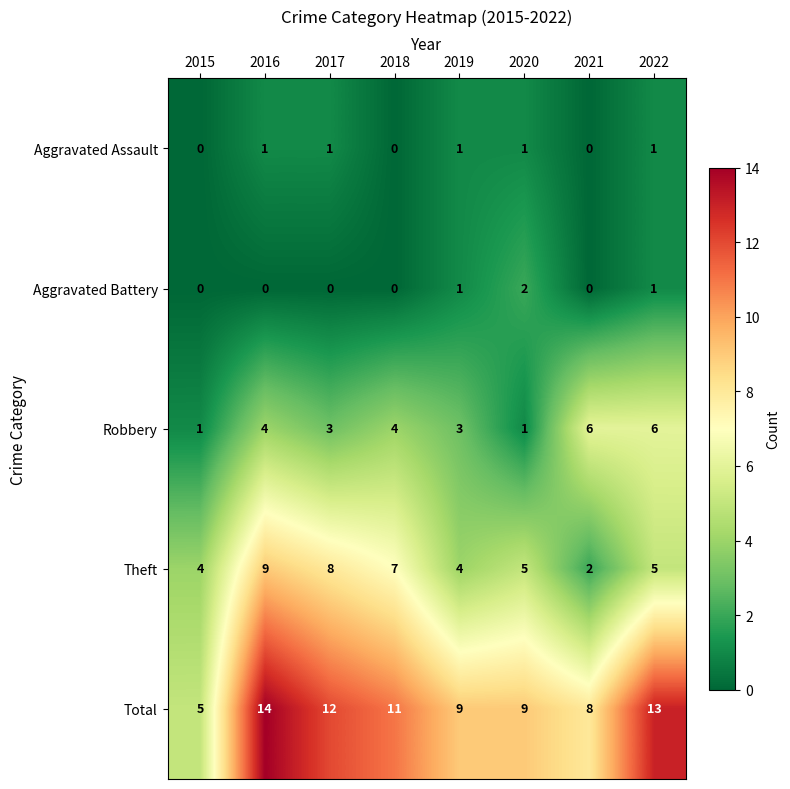

Where does the Theft series first go above 5?

2016